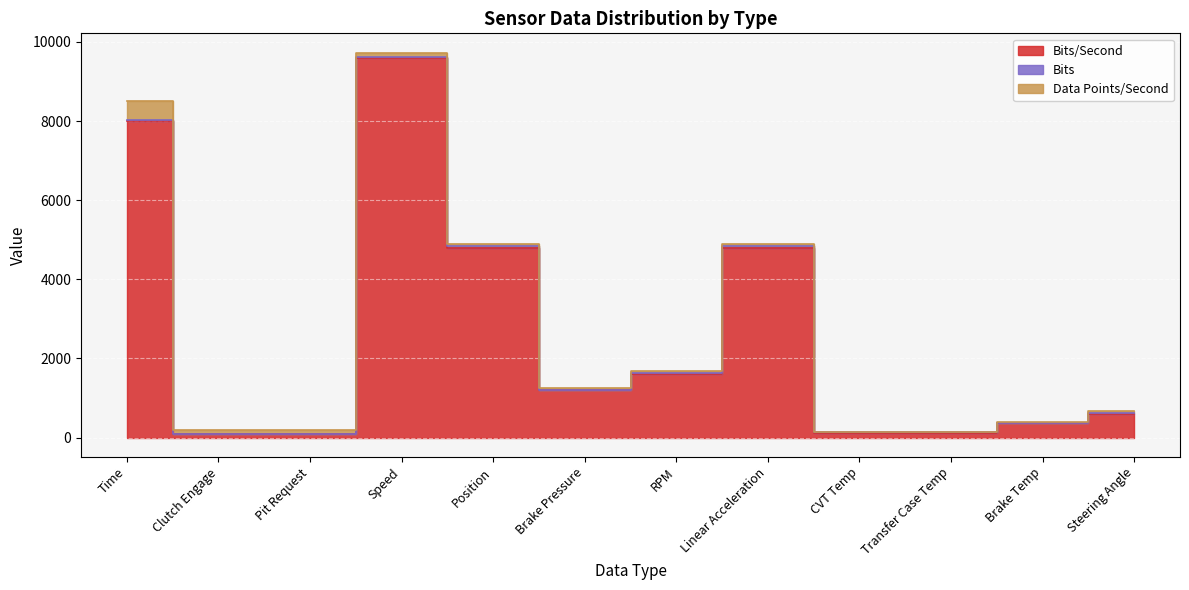

What is the difference between the maximum and minimum values in the Bits/Second series?

9500